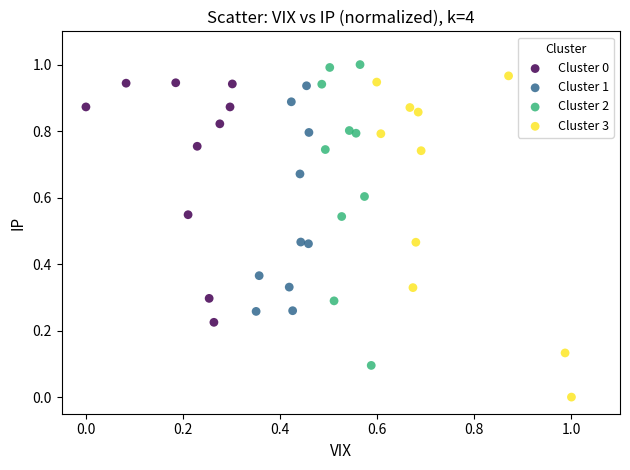

Which series contains the lowest Y value?

Cluster 3